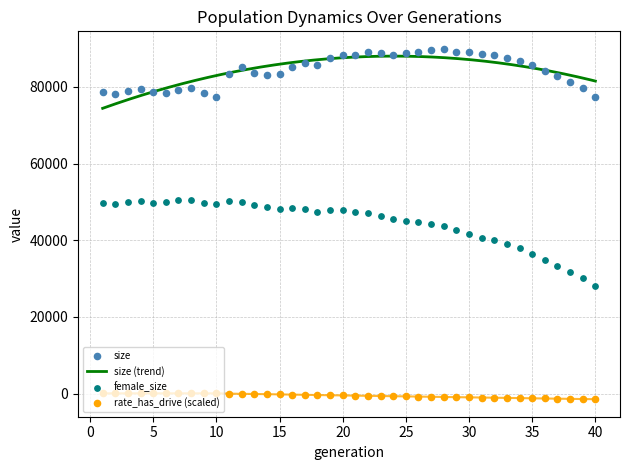

What is the minimum value for size (trend)?

74387.4